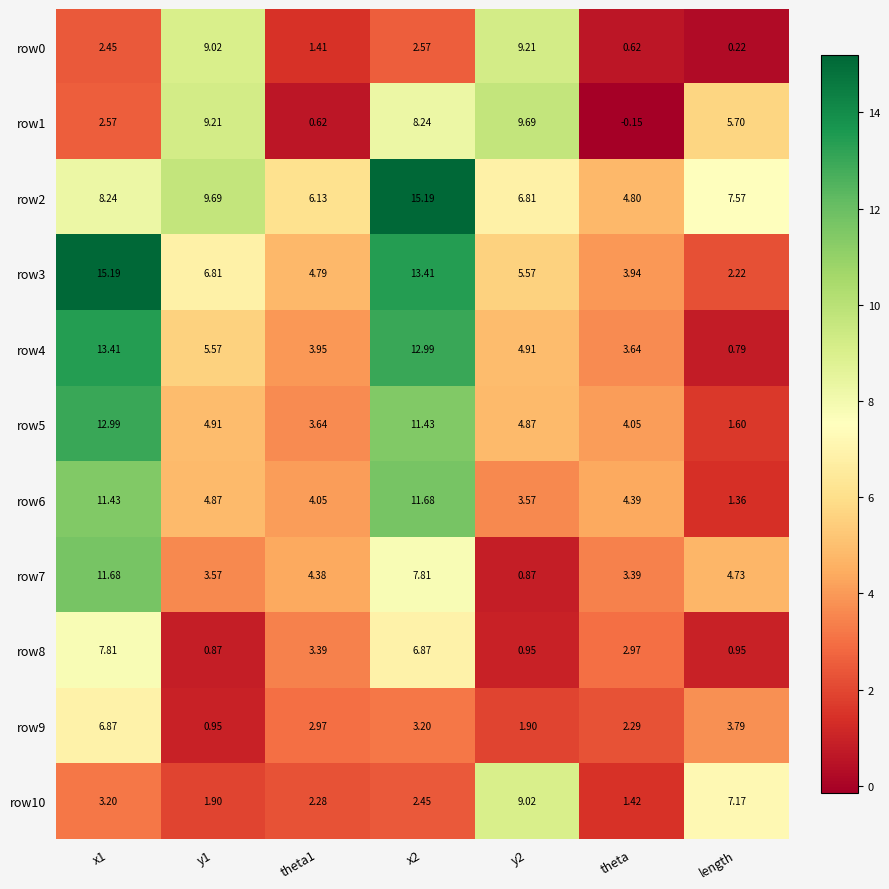

At which label does row2 reach its minimum?

theta